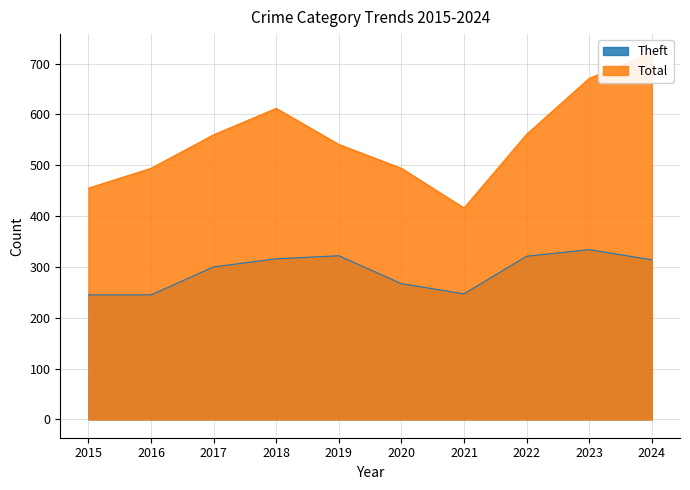

At which label does Theft first exceed 314?

2018